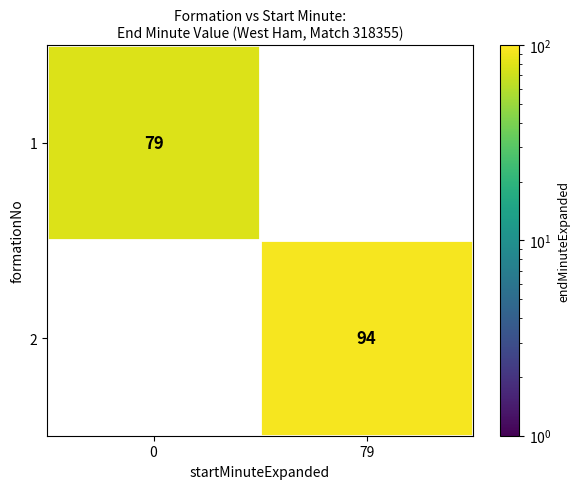

At how many categories does at least one series exceed 81?

1